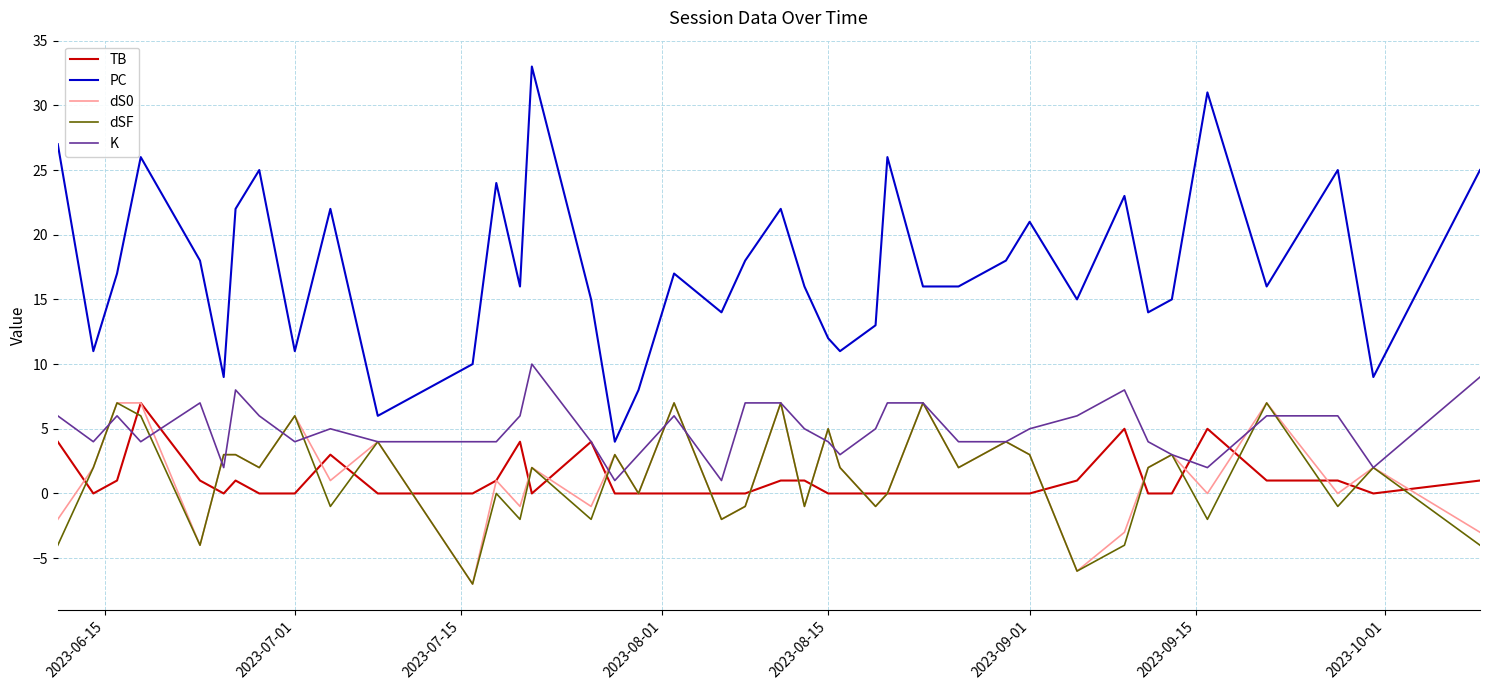

True or false: PC and K intersect in this chart.

False